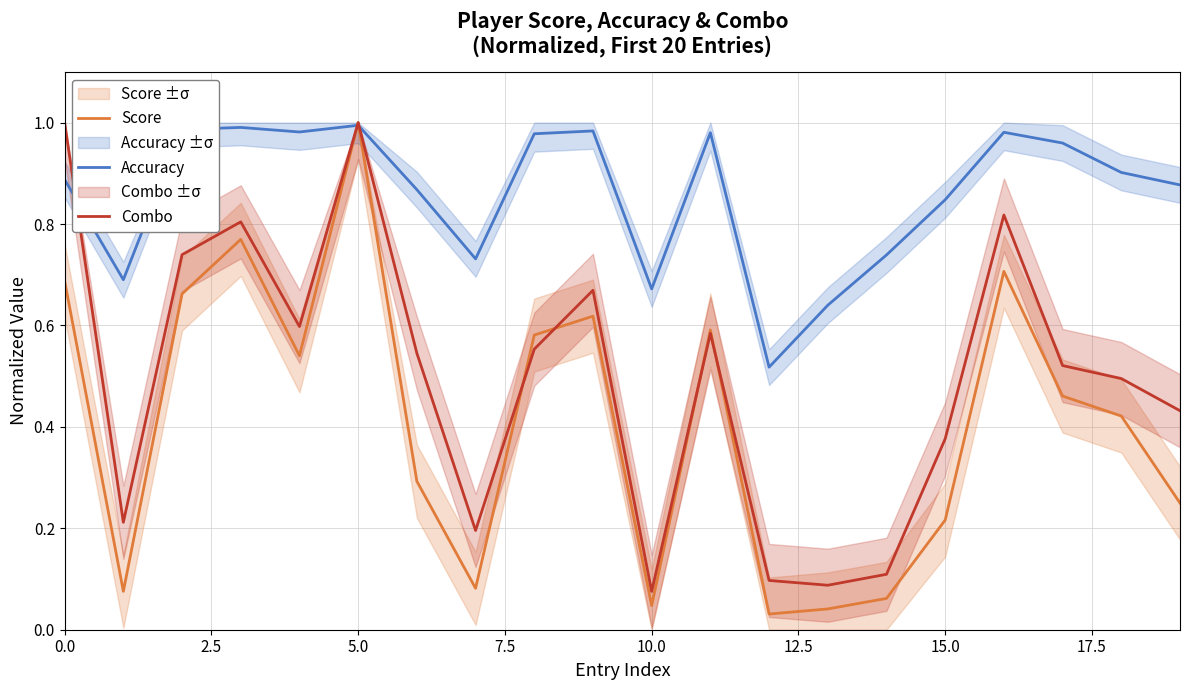

The Combo series shows 1.0 at 5.0. True or false?

True